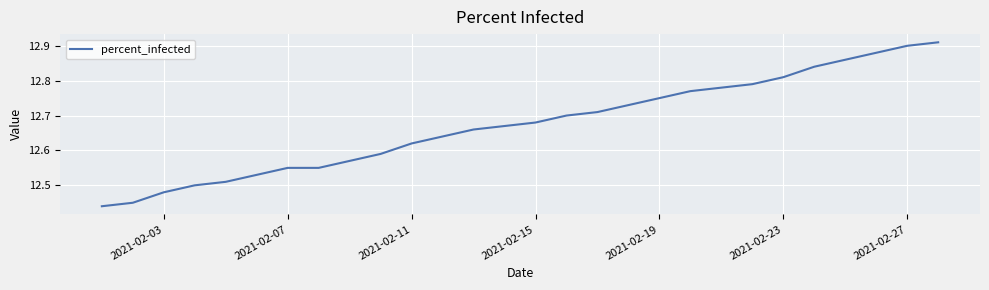

Does the chart have visible grid lines?

Yes